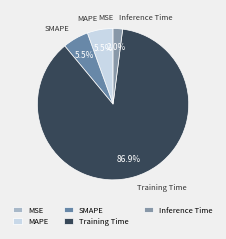

Which slice is the largest?

Training Time